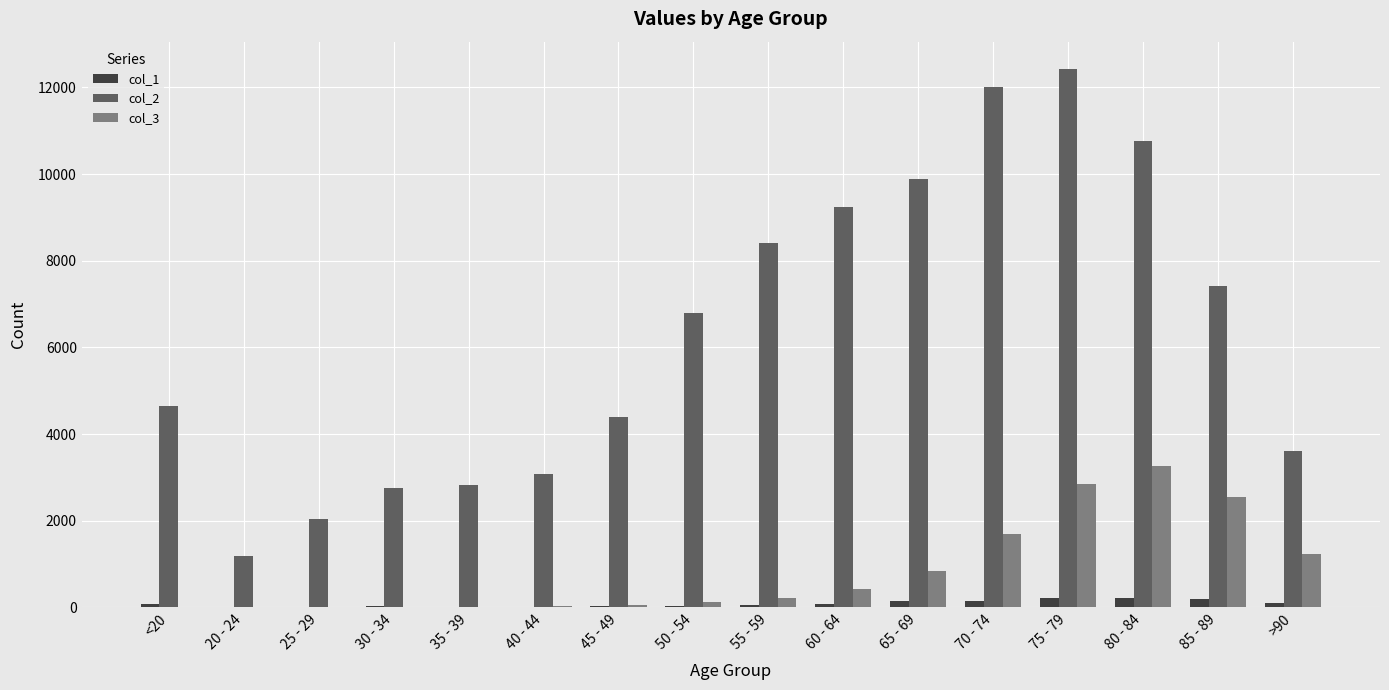

Which series changed the most between 20 - 24 and 40 - 44?

col_2